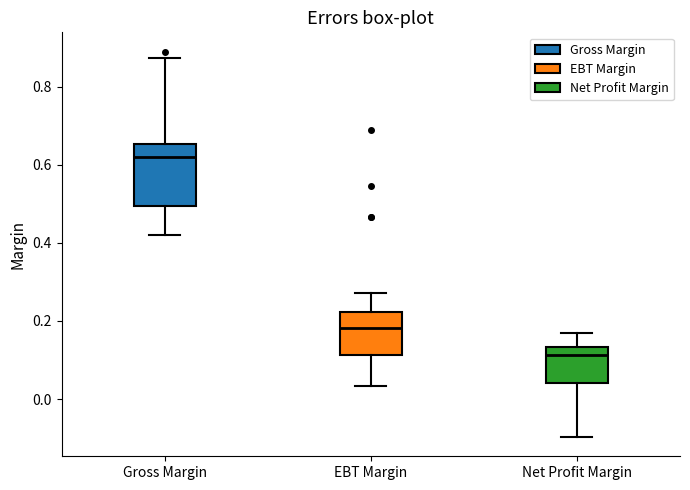

Where does the upper whisker of the box for Gross Margin end on the y-axis? The values are not printed on the chart, so give them approximately, as read against the axis.

0.88